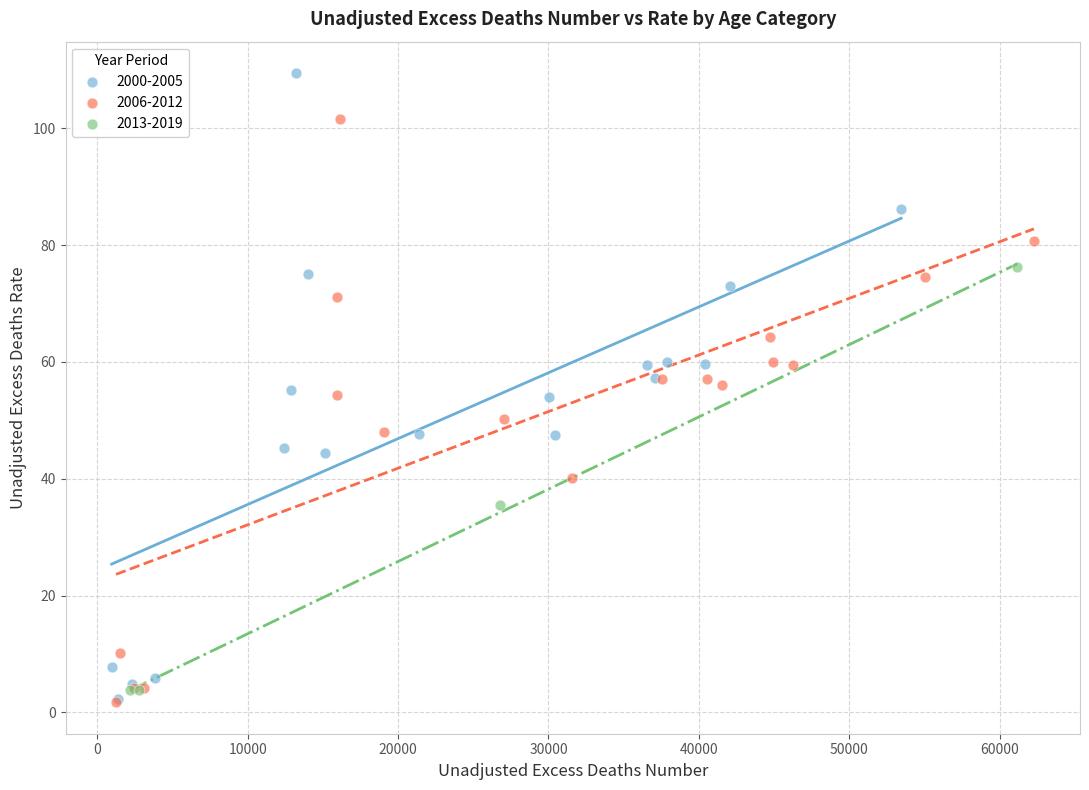

Which series has the widest spread of Y values?

2000-2005